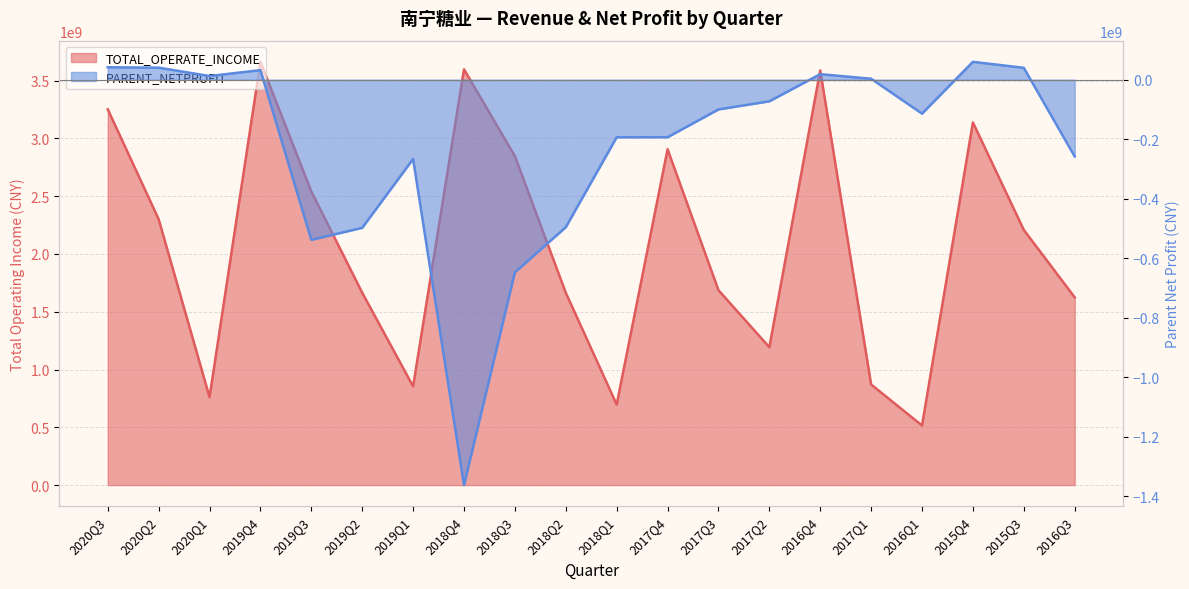

How many series are shown in this chart?

2